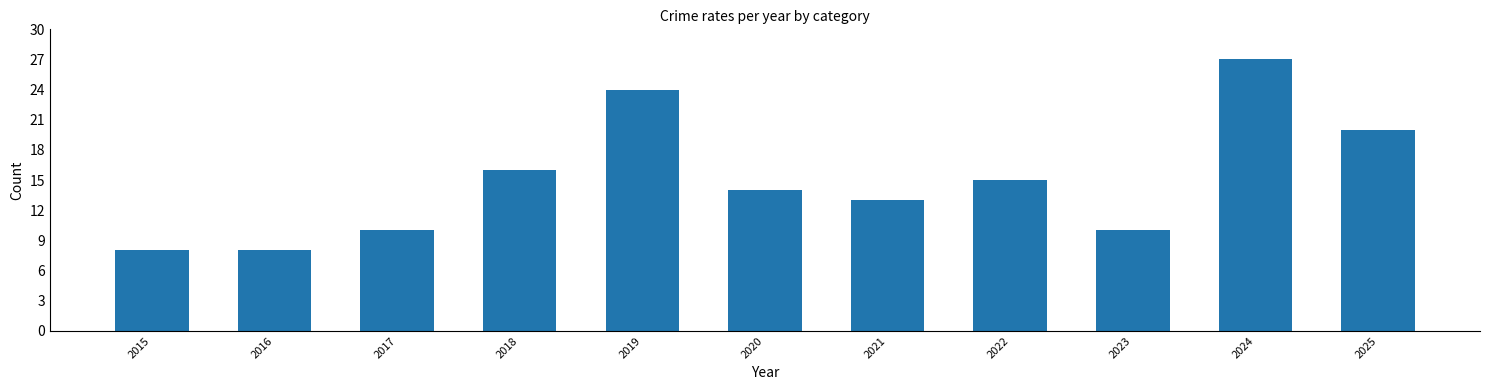

True or false: the data shows 21 at 2021.

False